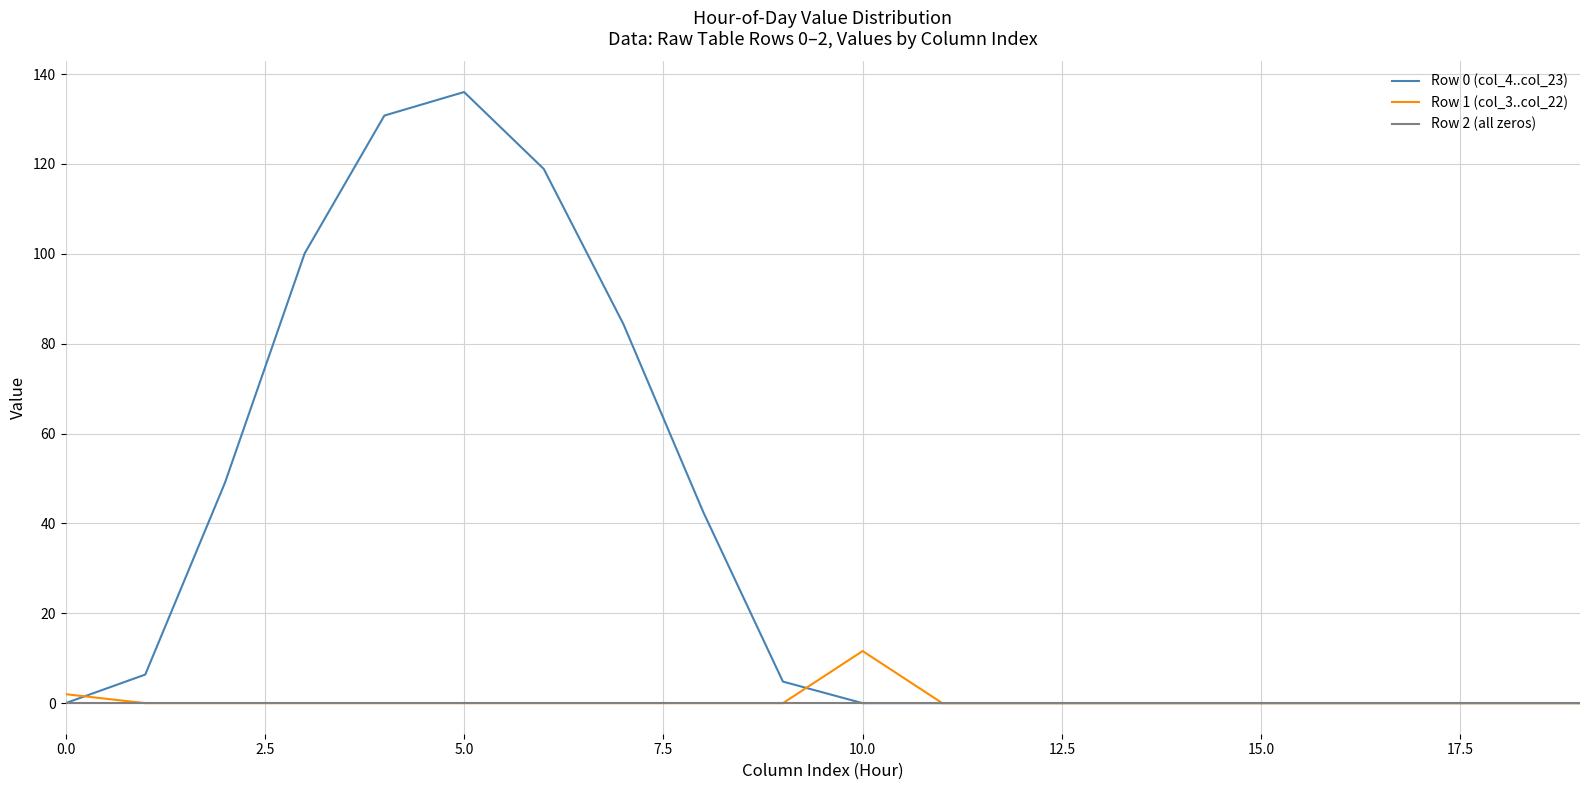

Which series has the largest total across all categories?

Row 0 (col_4..col_23)